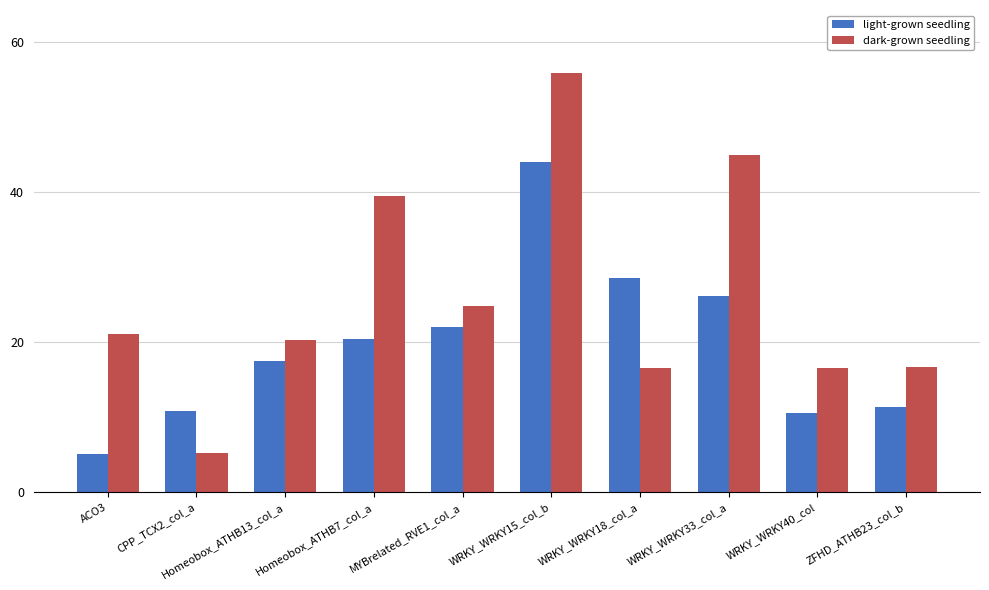

Does the chart contain any negative values?

No